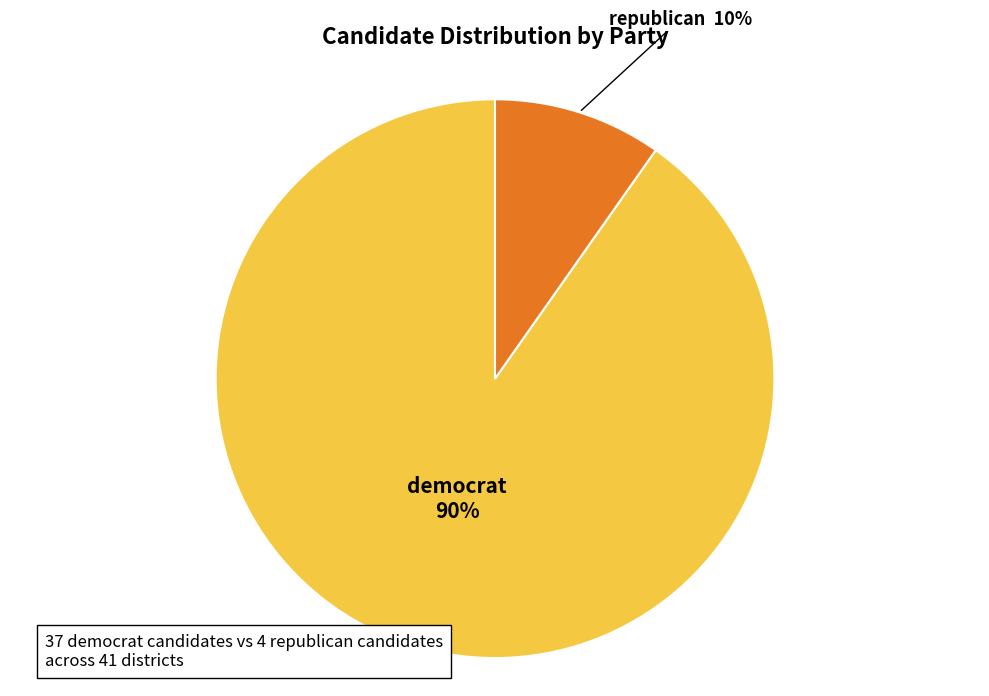

Count the number of slices in the pie.

2